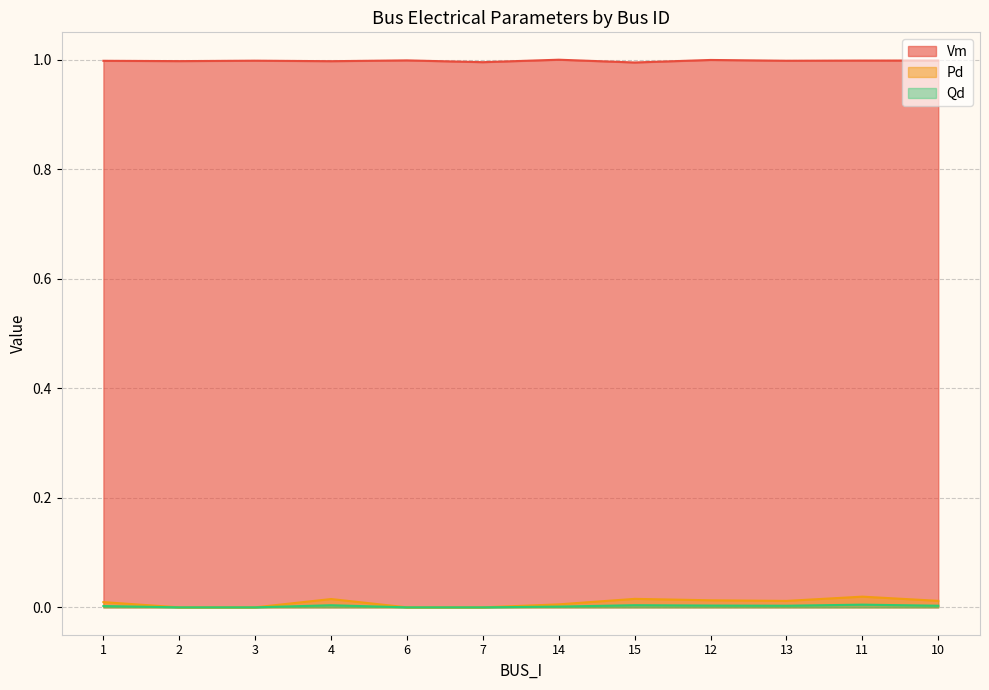

True or false: Vm has a value of 1.0 at 7.

True